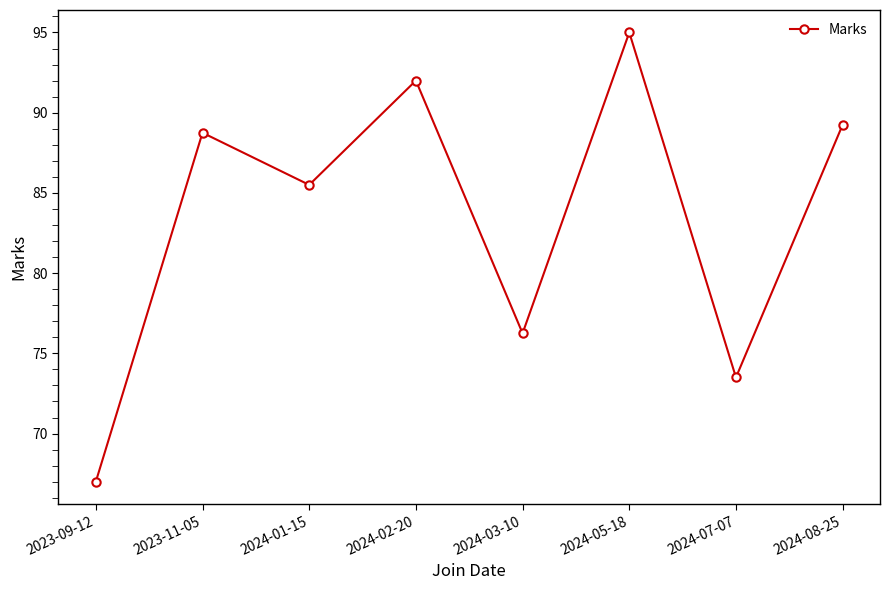

What is the change in value from 2024-01-15 to 2024-05-18?

+9.5